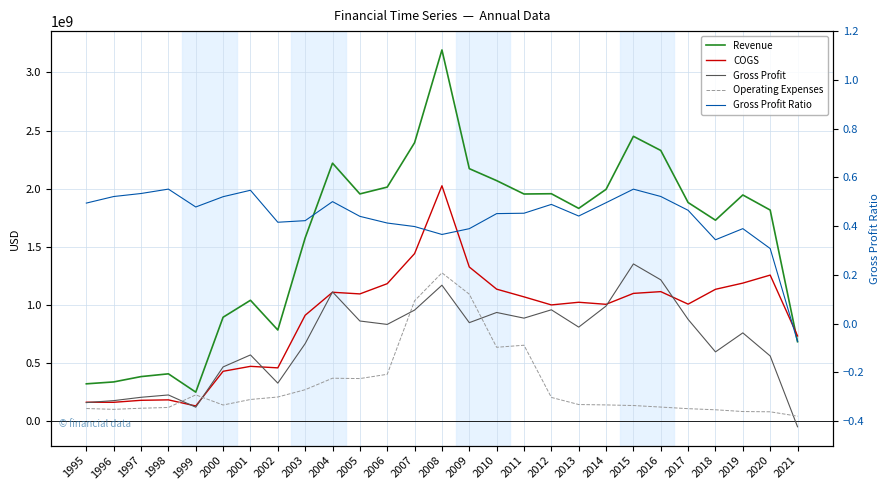

What is the sum of the Operating Expenses values at 2017 and 2021?

147587000.0